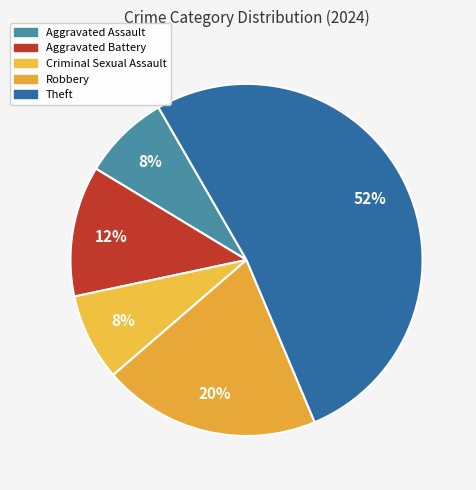

To the nearest percent, what is the average slice percentage?

20%